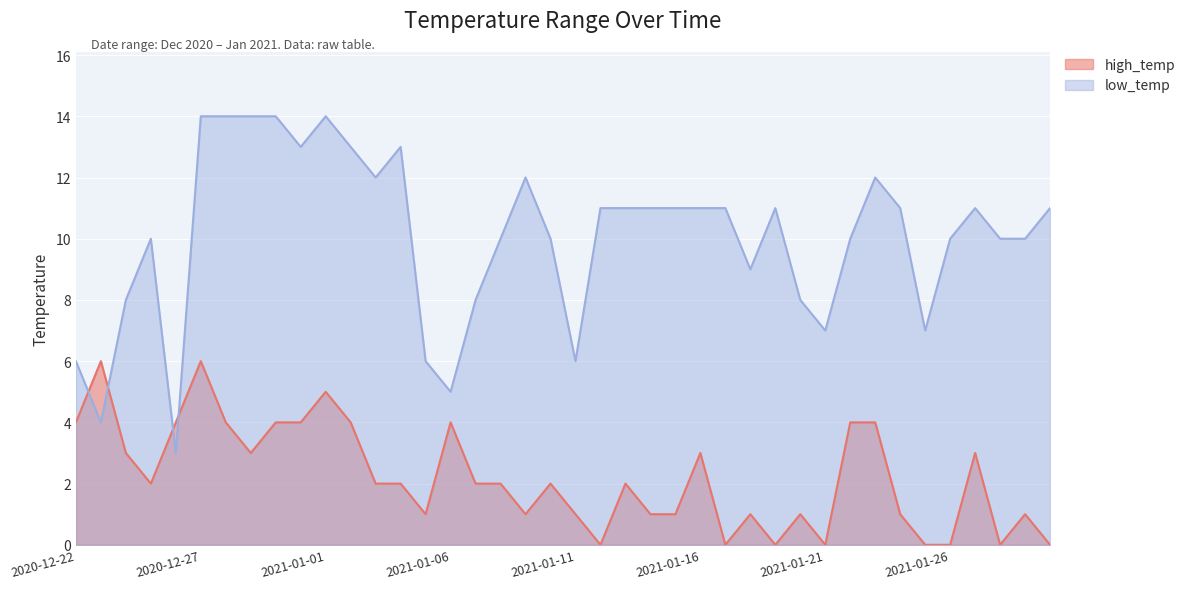

How many values in high_temp are above zero?

32